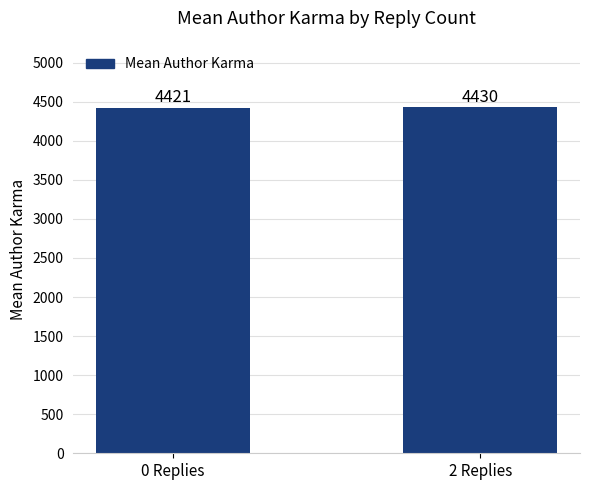

At which label is the value closest to 4425?

0 Replies